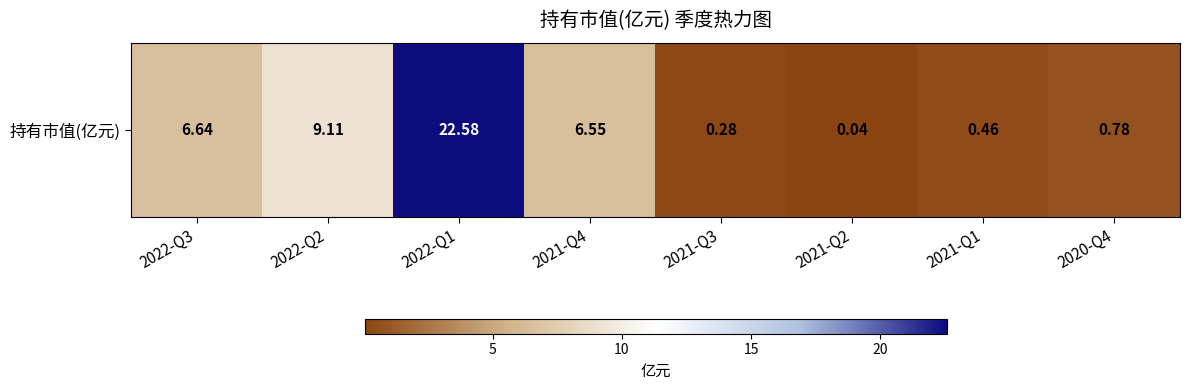

The chart shows a value of 0.2 at 2021-Q1. True or false?

False